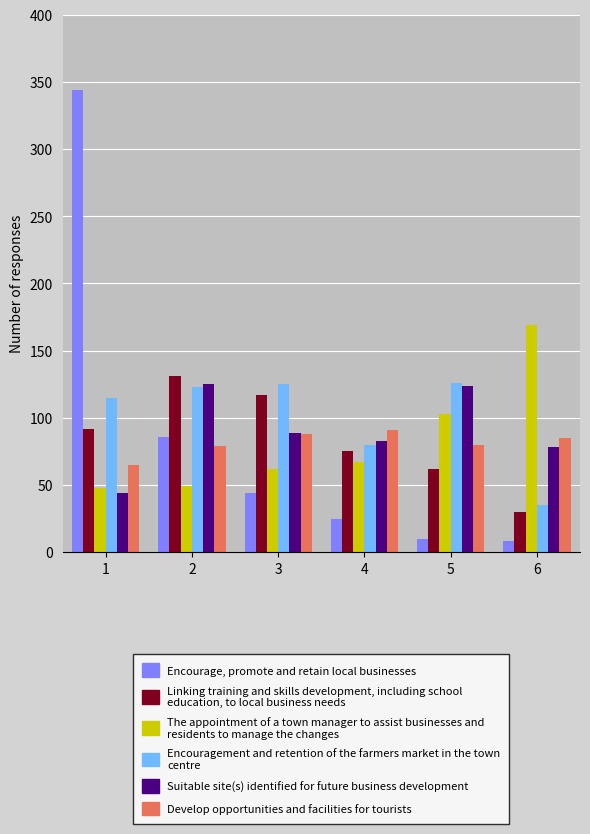

What is the minimum value shown in the chart?

8